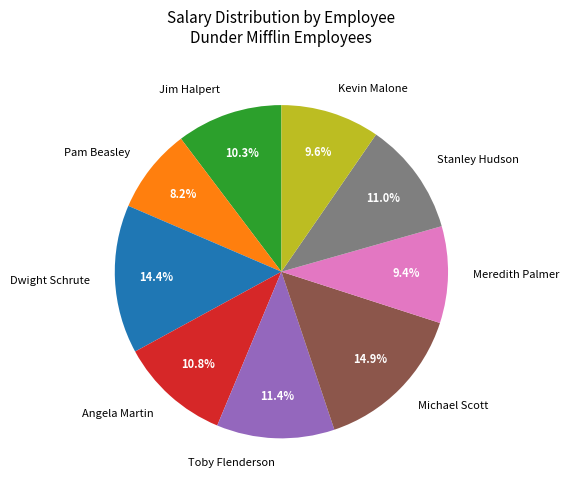

What is the smallest slice in the pie chart?

Pam Beasley